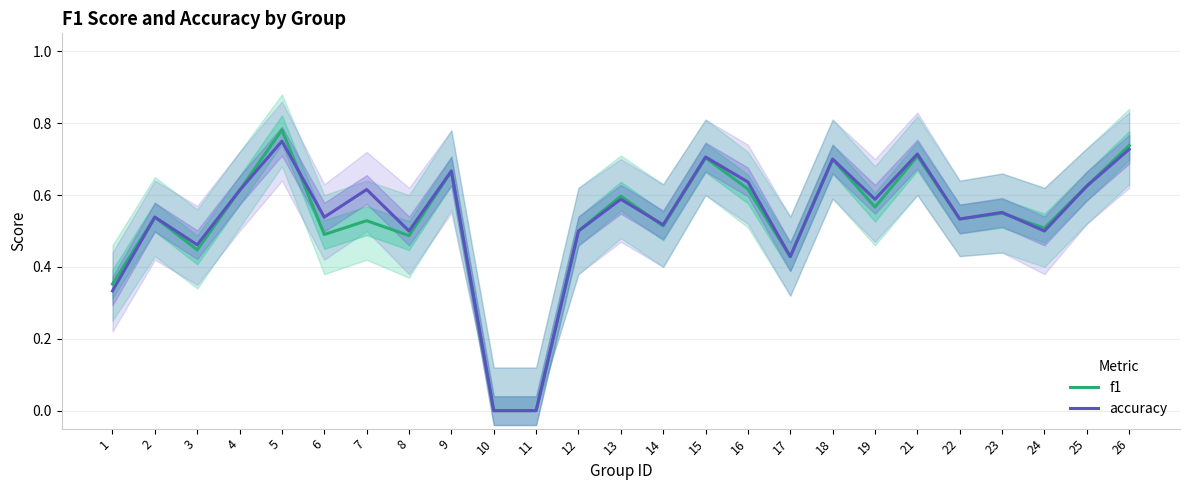

How many series are shown in this chart?

2